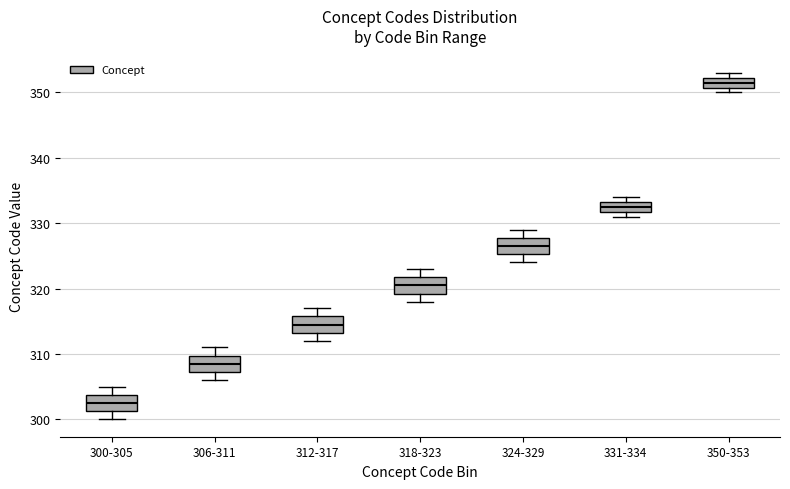

Reading left to right, transcribe this box plot: for each box, give where its median line is, the range the box spans, and where its two whiskers end, as read against the y-axis. The values are not printed on the chart, so give them approximately, as read against the axis.

300-305: median 303, box 301 to 304, whiskers 300 to 305
306-311: median 309, box 307 to 310, whiskers 306 to 311
312-317: median 315, box 313 to 316, whiskers 312 to 317
318-323: median 321, box 319 to 322, whiskers 318 to 323
324-329: median 327, box 325 to 328, whiskers 324 to 329
331-334: median 333 (inside the box), box 332 to 333, whiskers 331 to 334
350-353: median 352 (inside the box), box 351 to 352, whiskers 350 to 353